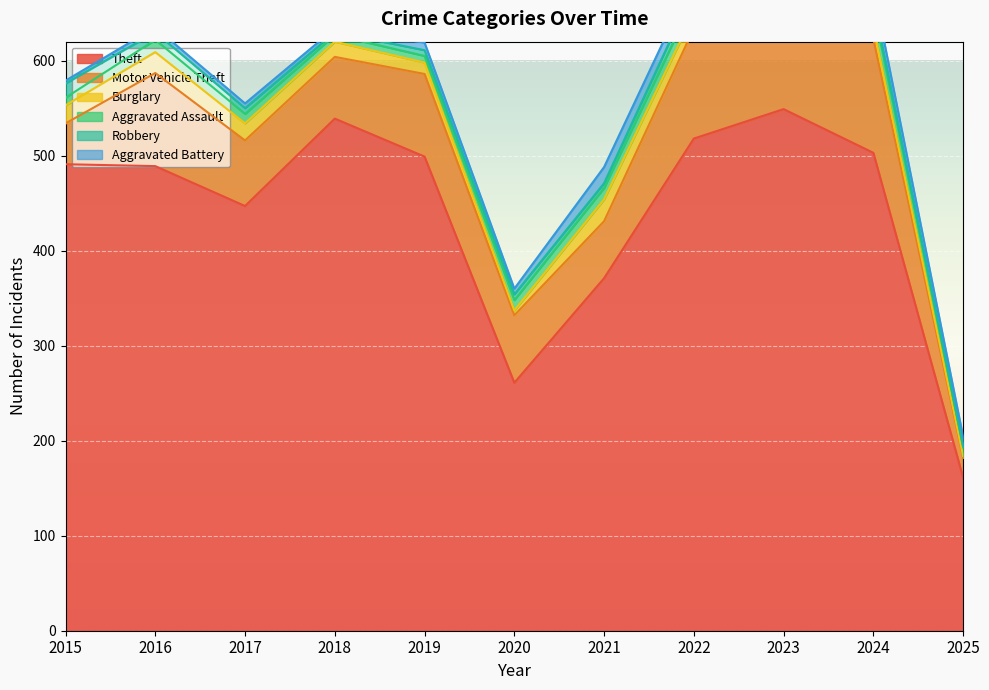

Does the chart display data point markers on the line(s)?

No